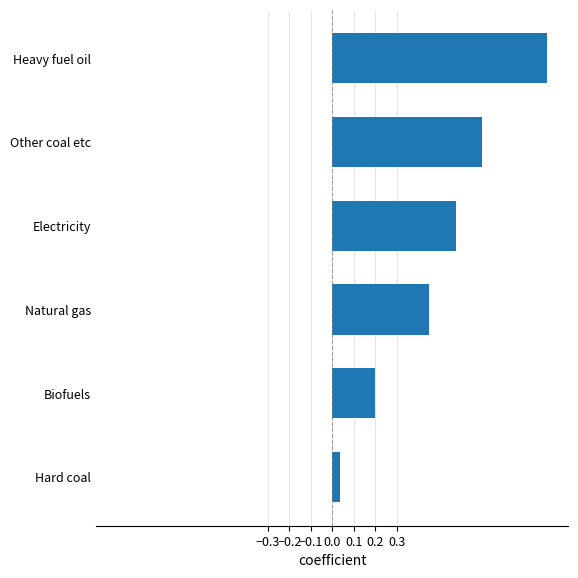

What is the sum of all values?

3.0